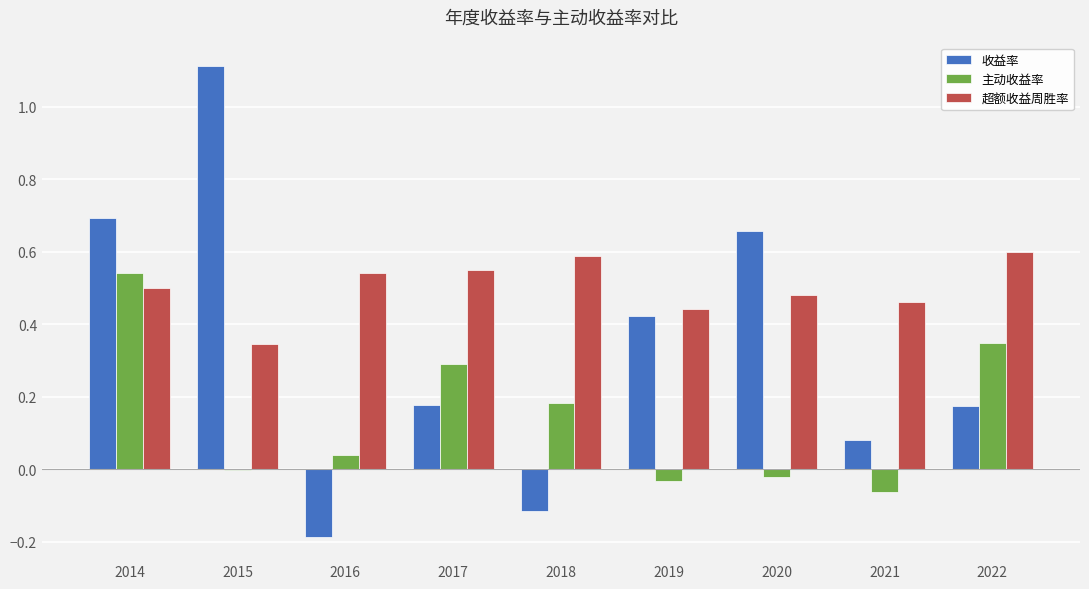

How many groups of bars are there?

9